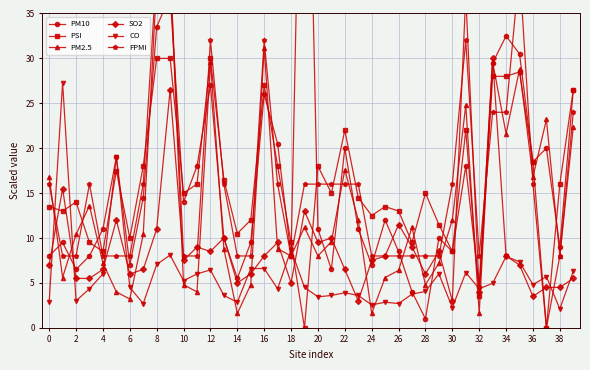

True or false: PSI and CO intersect in this chart.

True